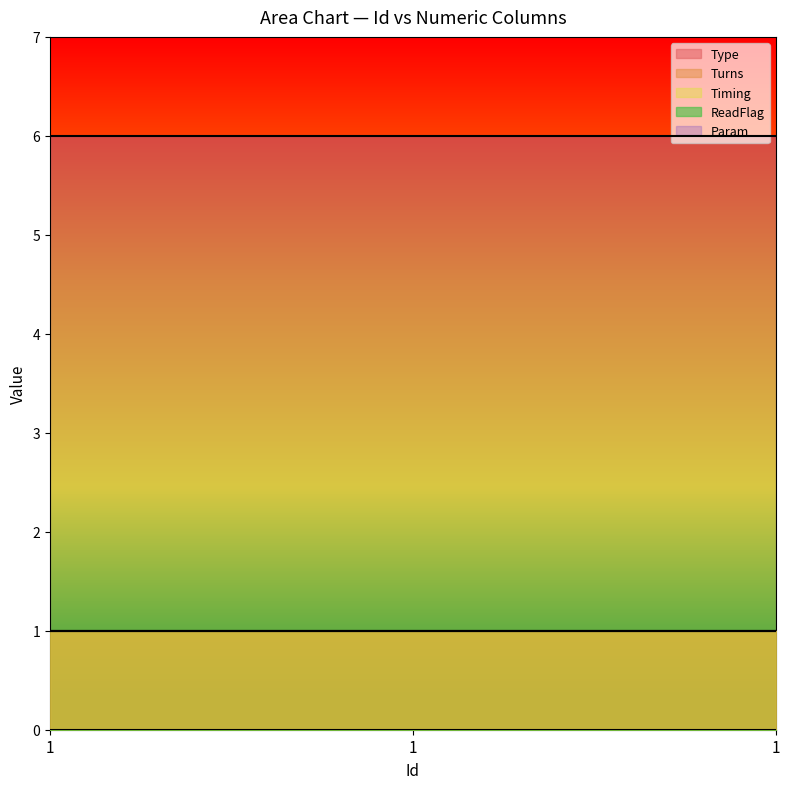

Is the value of Type at 1 greater than the value of Param at 1?

No